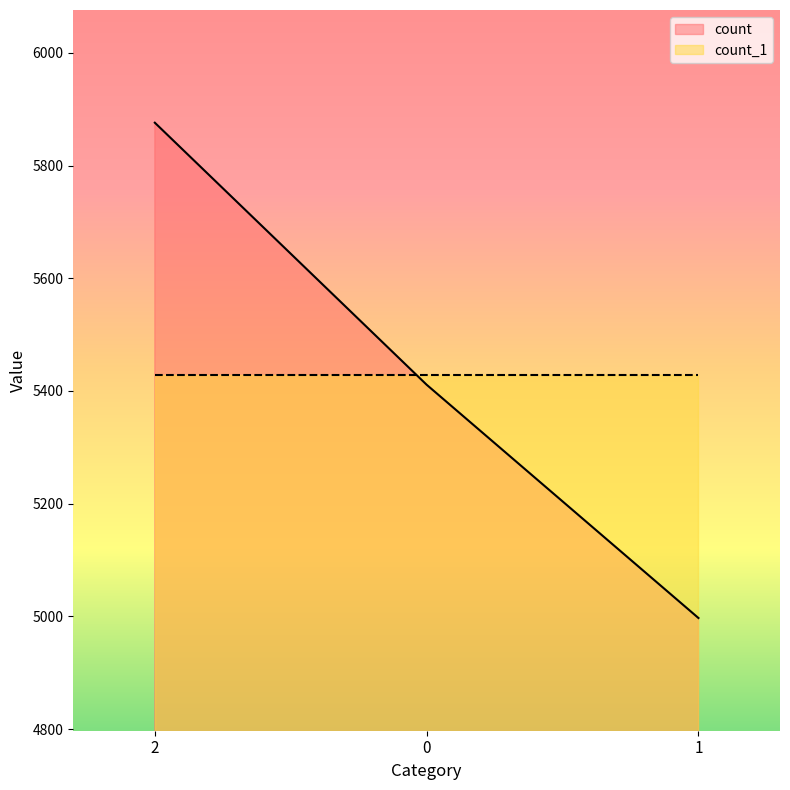

Where does the data first go above 5411?

2